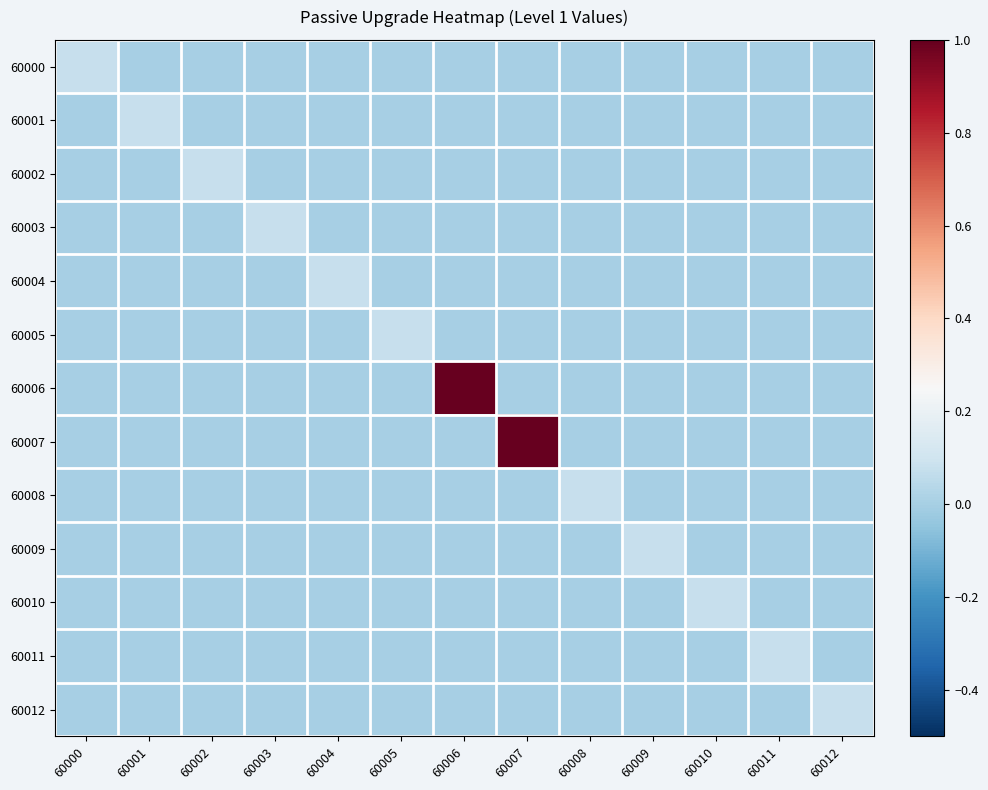

Reading left to right, transcribe all the data shown in this chart.

60000: 60000=0.1	60001=0.0	60002=0.0	60003=0.0	60004=0.0	60005=0.0	60006=0.0	60007=0.0	60008=0.0	60009=0.0	60010=0.0	60011=0.0	60012=0.0
60001: 60000=0.0	60001=0.1	60002=0.0	60003=0.0	60004=0.0	60005=0.0	60006=0.0	60007=0.0	60008=0.0	60009=0.0	60010=0.0	60011=0.0	60012=0.0
60002: 60000=0.0	60001=0.0	60002=0.1	60003=0.0	60004=0.0	60005=0.0	60006=0.0	60007=0.0	60008=0.0	60009=0.0	60010=0.0	60011=0.0	60012=0.0
60003: 60000=0.0	60001=0.0	60002=0.0	60003=0.1	60004=0.0	60005=0.0	60006=0.0	60007=0.0	60008=0.0	60009=0.0	60010=0.0	60011=0.0	60012=0.0
60004: 60000=0.0	60001=0.0	60002=0.0	60003=0.0	60004=0.1	60005=0.0	60006=0.0	60007=0.0	60008=0.0	60009=0.0	60010=0.0	60011=0.0	60012=0.0
60005: 60000=0.0	60001=0.0	60002=0.0	60003=0.0	60004=0.0	60005=0.1	60006=0.0	60007=0.0	60008=0.0	60009=0.0	60010=0.0	60011=0.0	60012=0.0
60006: 60000=0.0	60001=0.0	60002=0.0	60003=0.0	60004=0.0	60005=0.0	60006=1.0	60007=0.0	60008=0.0	60009=0.0	60010=0.0	60011=0.0	60012=0.0
60007: 60000=0.0	60001=0.0	60002=0.0	60003=0.0	60004=0.0	60005=0.0	60006=0.0	60007=1.0	60008=0.0	60009=0.0	60010=0.0	60011=0.0	60012=0.0
60008: 60000=0.0	60001=0.0	60002=0.0	60003=0.0	60004=0.0	60005=0.0	60006=0.0	60007=0.0	60008=0.1	60009=0.0	60010=0.0	60011=0.0	60012=0.0
60009: 60000=0.0	60001=0.0	60002=0.0	60003=0.0	60004=0.0	60005=0.0	60006=0.0	60007=0.0	60008=0.0	60009=0.1	60010=0.0	60011=0.0	60012=0.0
60010: 60000=0.0	60001=0.0	60002=0.0	60003=0.0	60004=0.0	60005=0.0	60006=0.0	60007=0.0	60008=0.0	60009=0.0	60010=0.1	60011=0.0	60012=0.0
60011: 60000=0.0	60001=0.0	60002=0.0	60003=0.0	60004=0.0	60005=0.0	60006=0.0	60007=0.0	60008=0.0	60009=0.0	60010=0.0	60011=0.1	60012=0.0
60012: 60000=0.0	60001=0.0	60002=0.0	60003=0.0	60004=0.0	60005=0.0	60006=0.0	60007=0.0	60008=0.0	60009=0.0	60010=0.0	60011=0.0	60012=0.1